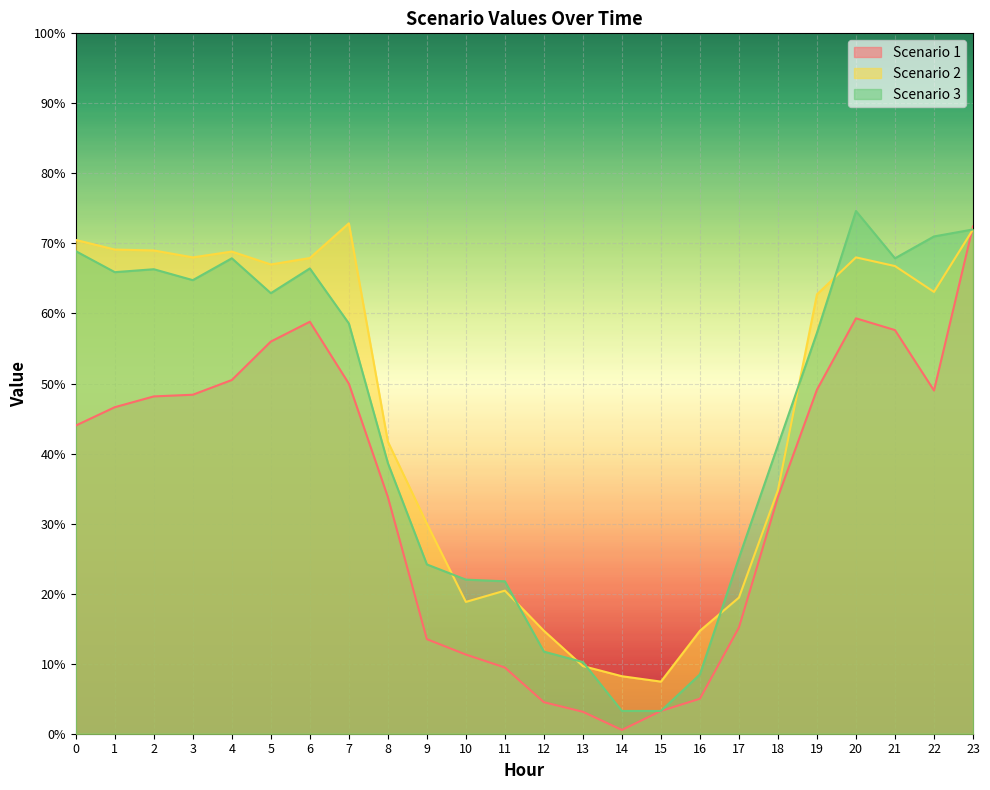

What are all the series names shown in the legend?

Scenario 1, Scenario 2, Scenario 3